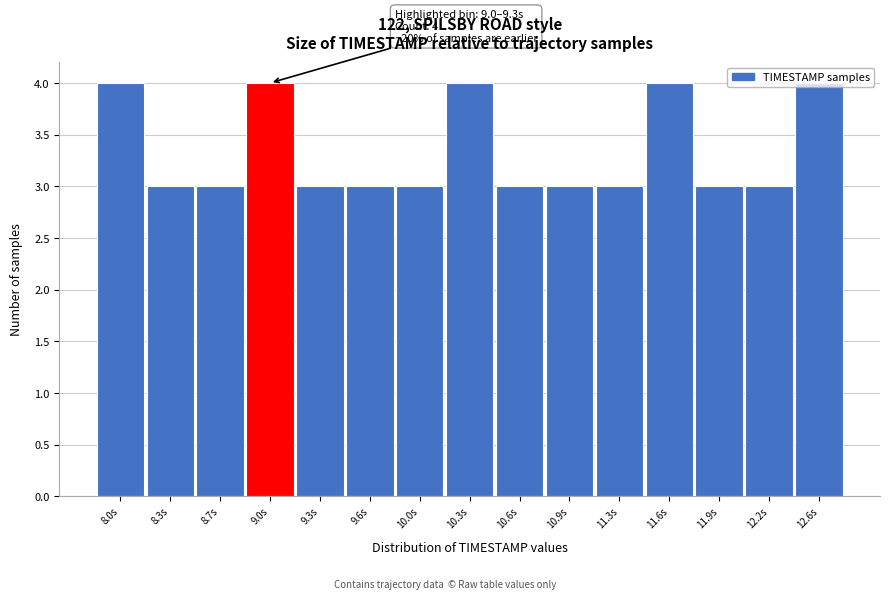

What is the change in value from 10.6s to 12.6s?

+1